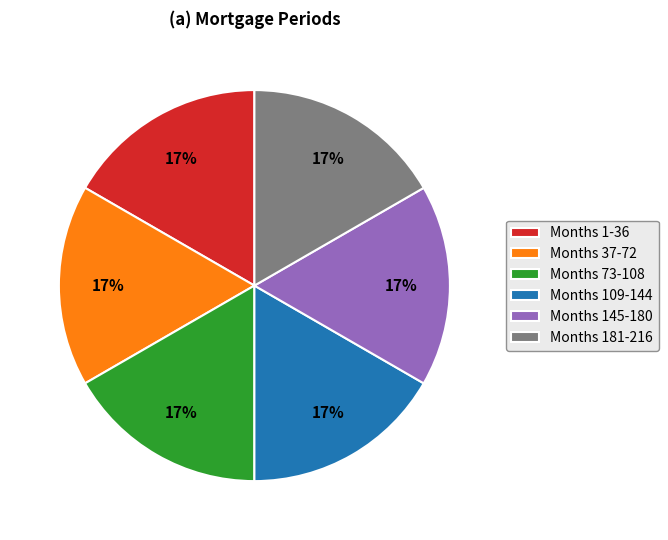

Is there a majority slice in this chart?

No